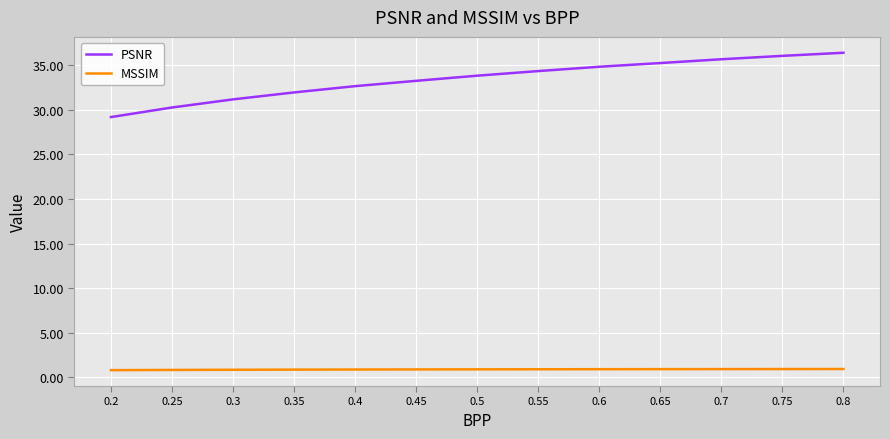

True or false: PSNR and MSSIM cross at least once.

False